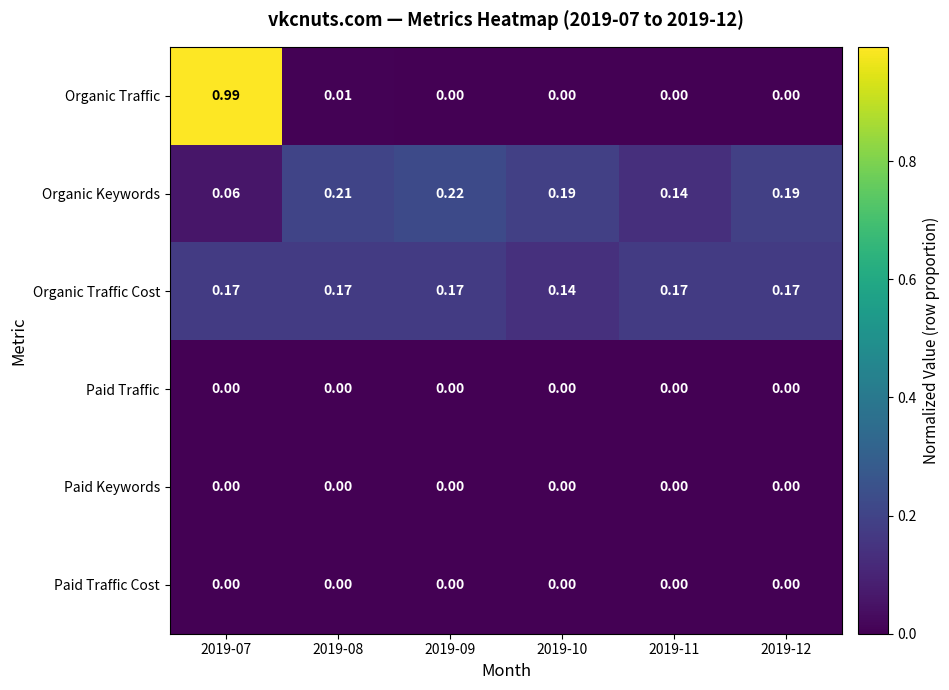

Which series has the widest spread of values?

Organic Traffic